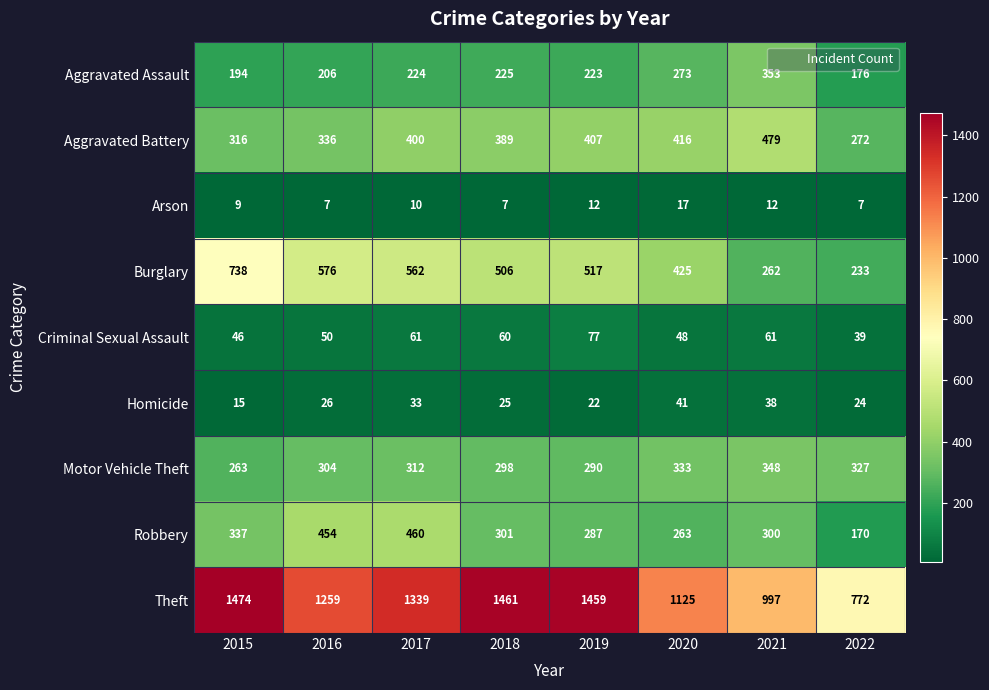

What is the total value across all series at 2021?

2850